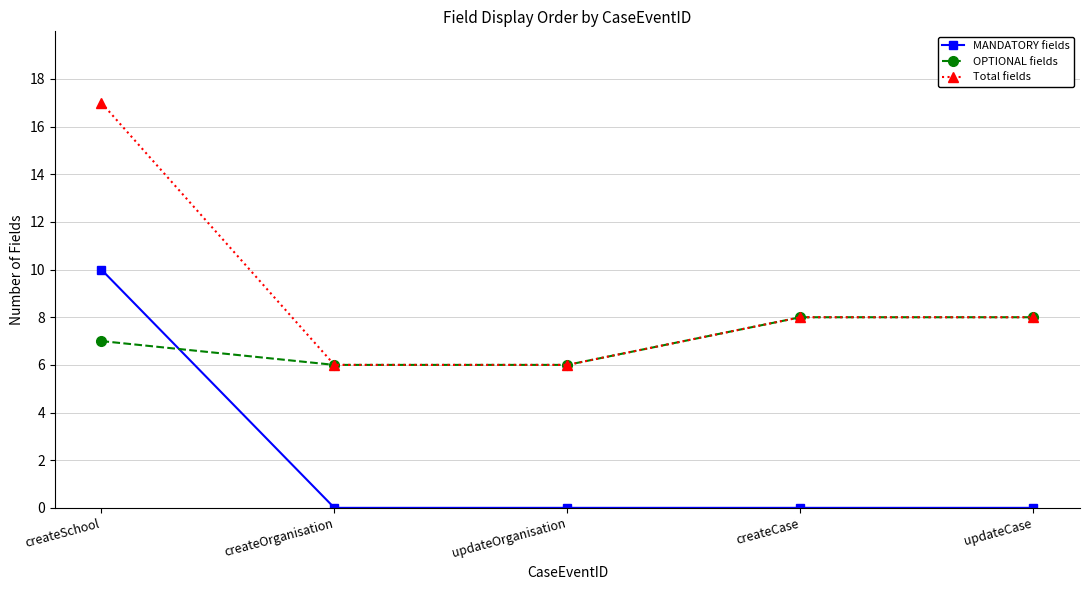

What is the lowest value of the OPTIONAL fields series?

6